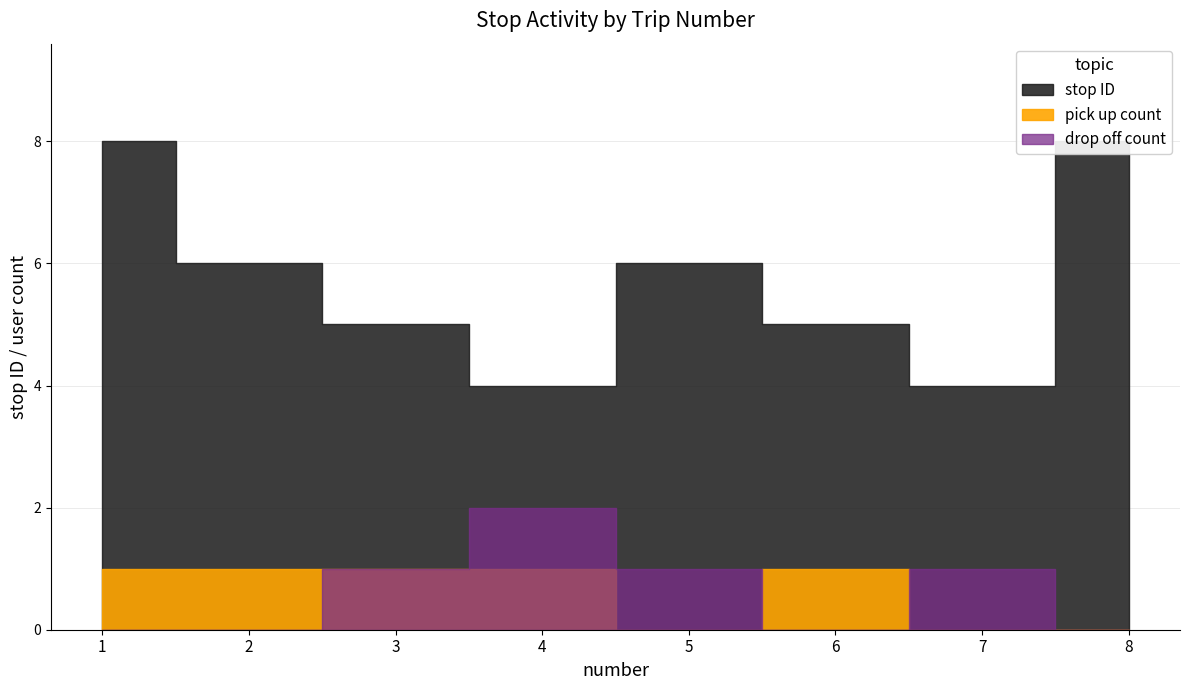

True or false: stop ID has more than 0 points higher than both neighbors.

True